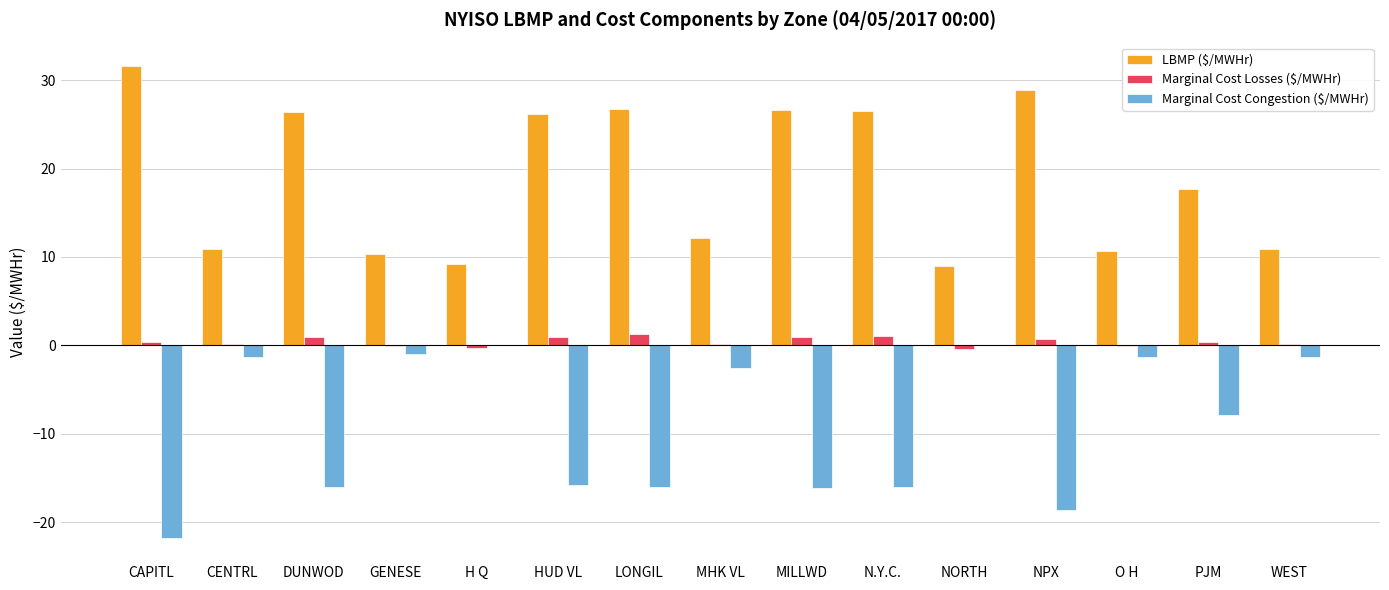

At which label does Marginal Cost Losses ($/MWHr) first exceed 0?

CAPITL